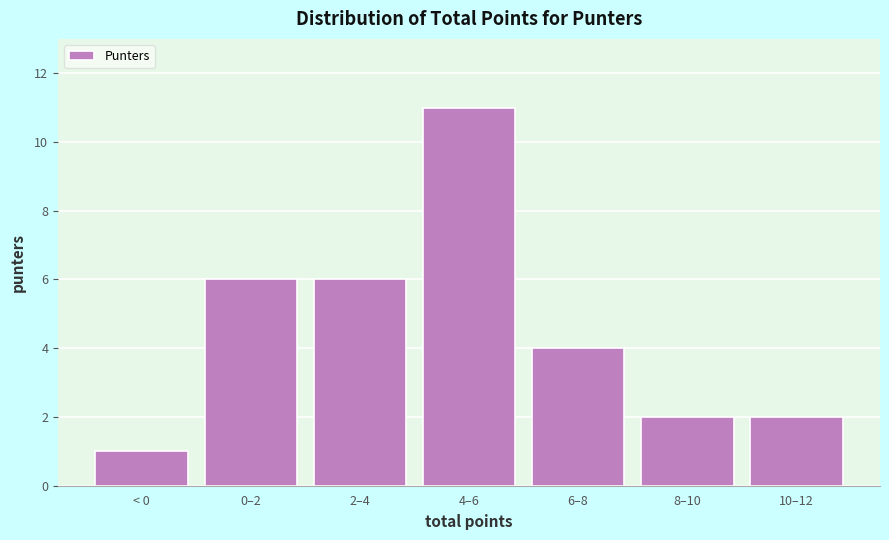

Reading left to right, list all the values displayed in this chart.

< 0=1	0–2=6	2–4=6	4–6=11	6–8=4	8–10=2	10–12=2